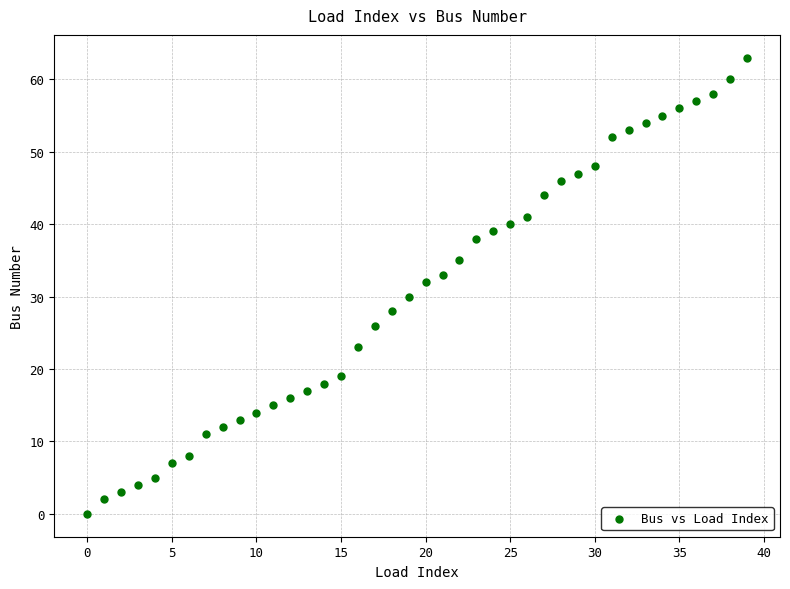

What is the range of Y values (max minus min)?

63